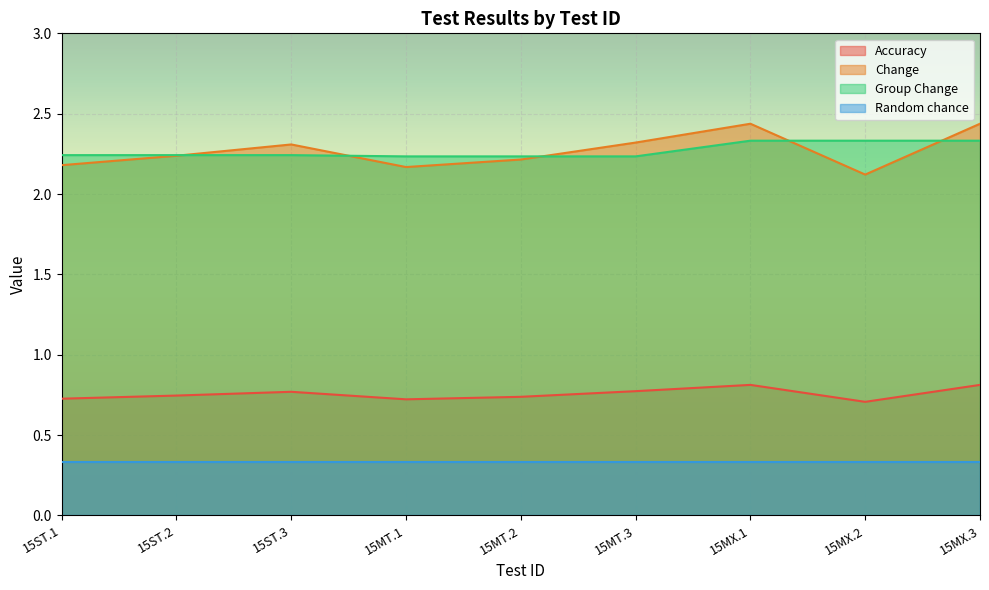

What position from the left is 15MX.1?

7